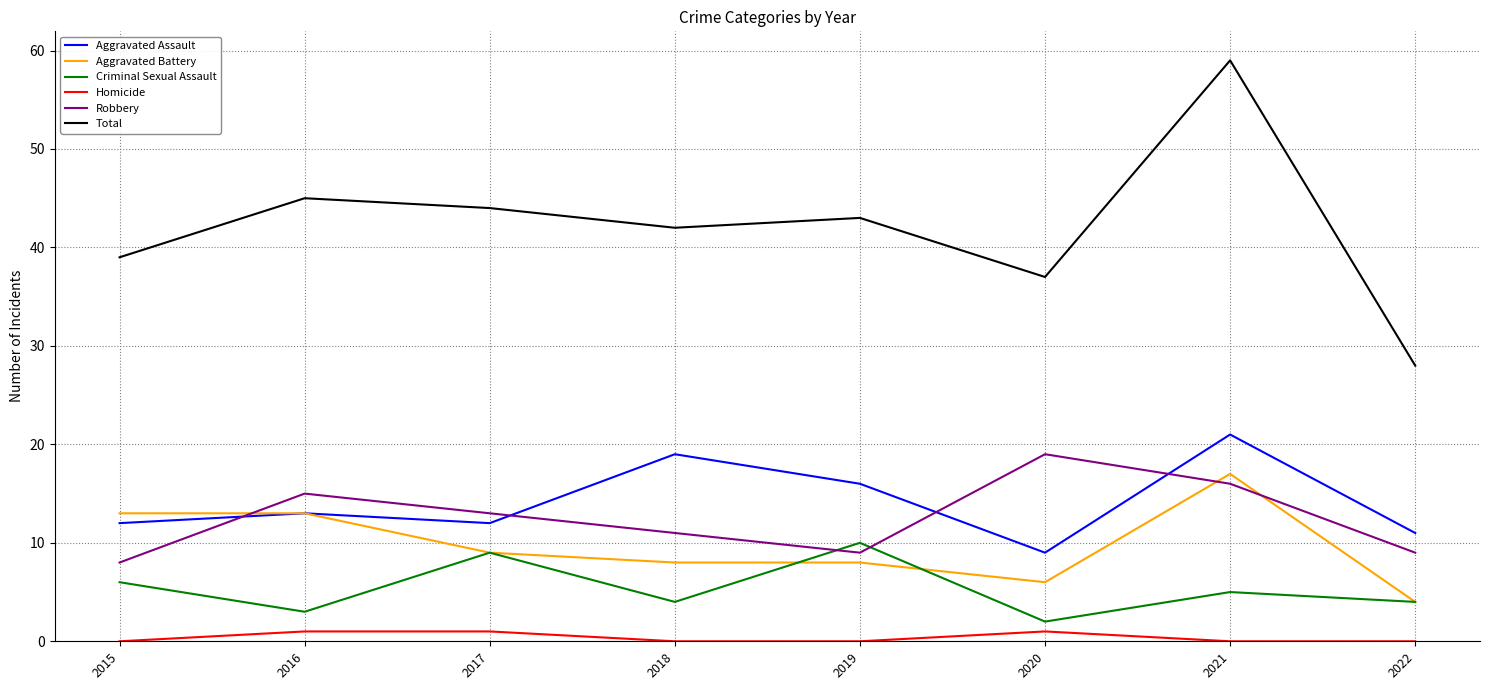

Which series has the widest spread of values?

Total